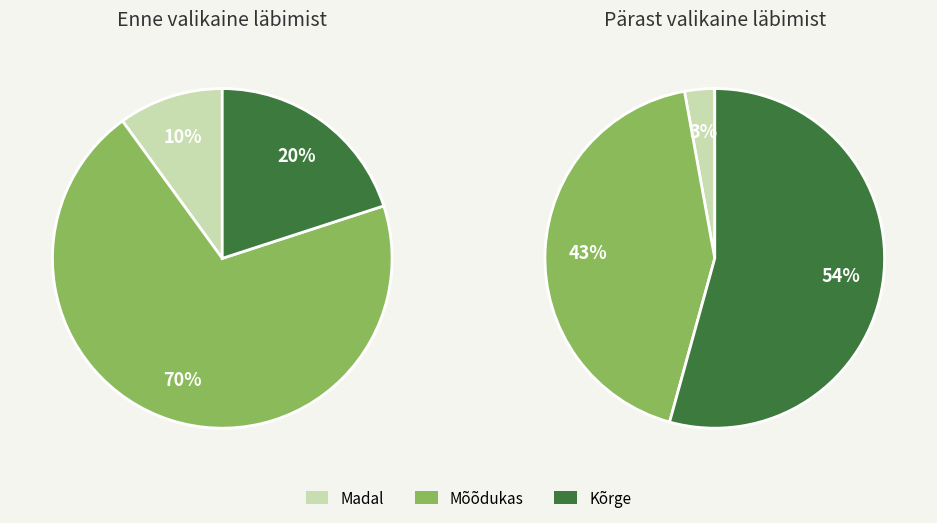

The 3000 slice represents 1% of the pie. True or false?

False